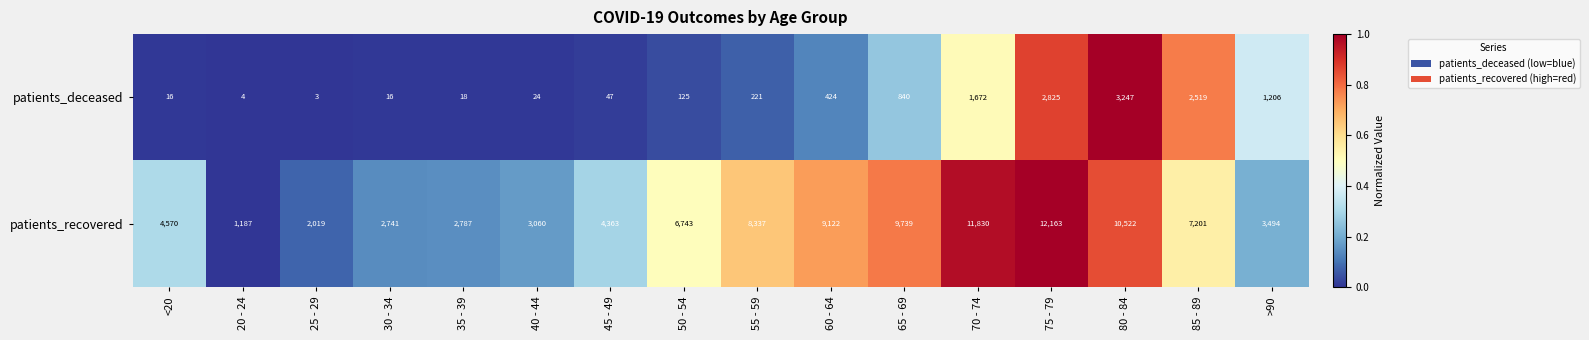

Which series has the largest total across all categories?

patients_recovered